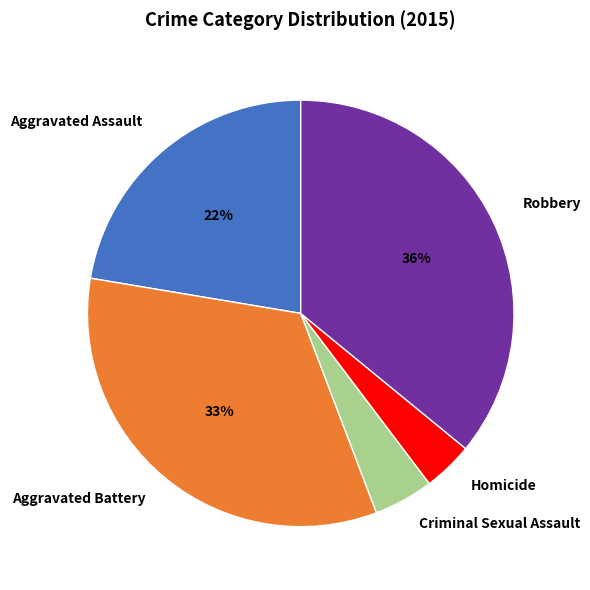

What is the smallest slice in the pie chart?

Homicide